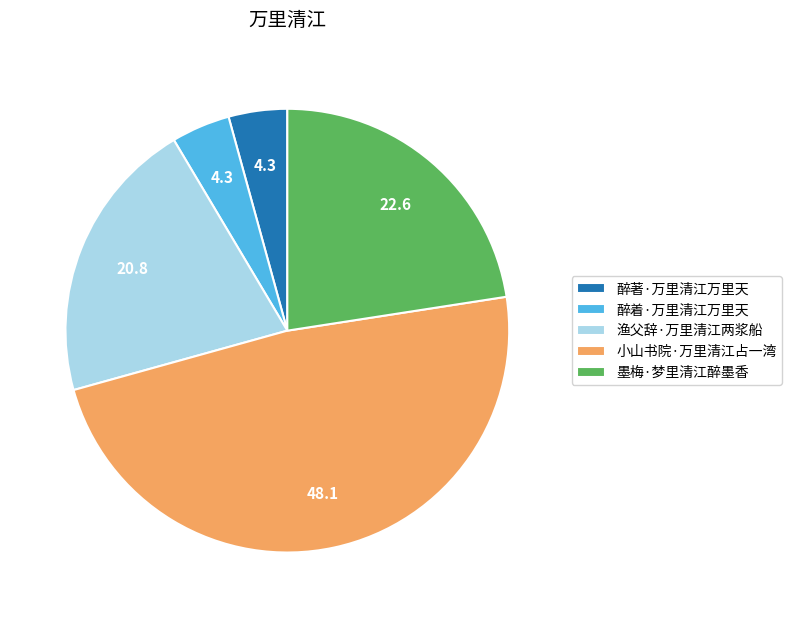

Does 渔父辞·万里清江两浆船 account for over 50% of the chart?

No